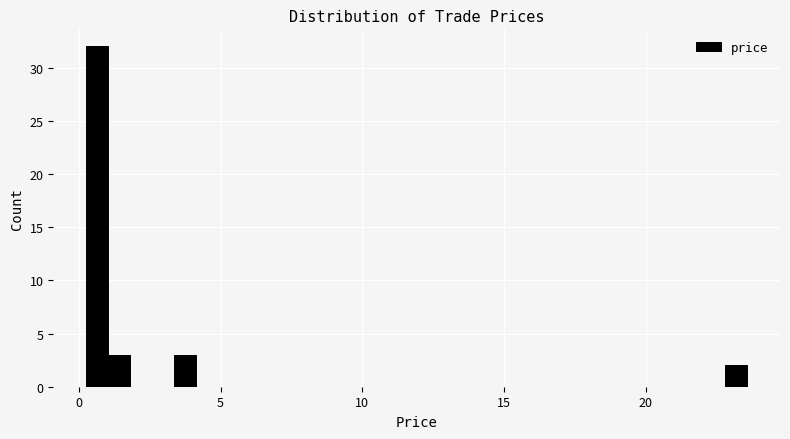

Read against the x-axis, roughly where is the centre of the tallest bar?

0.5